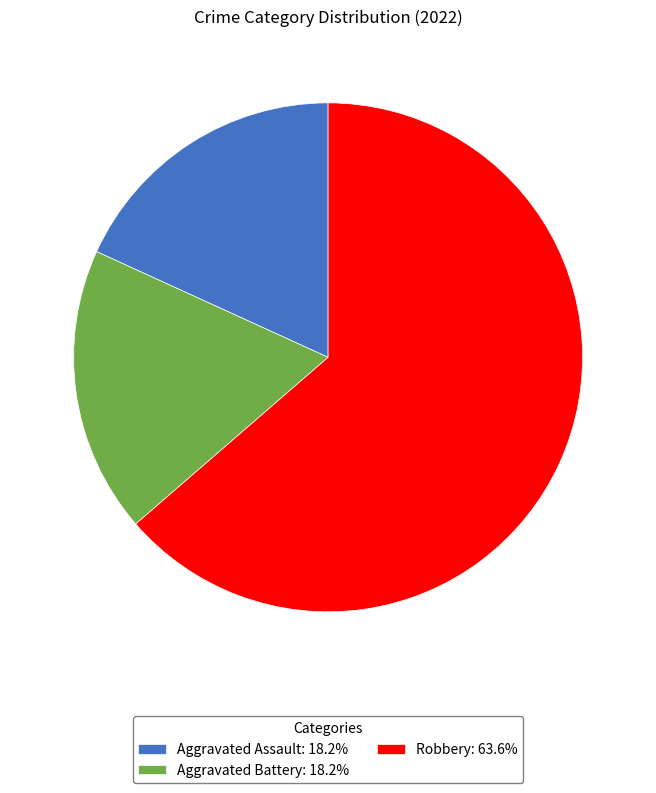

True or false: Aggravated Assault accounts for 18% of the total.

True